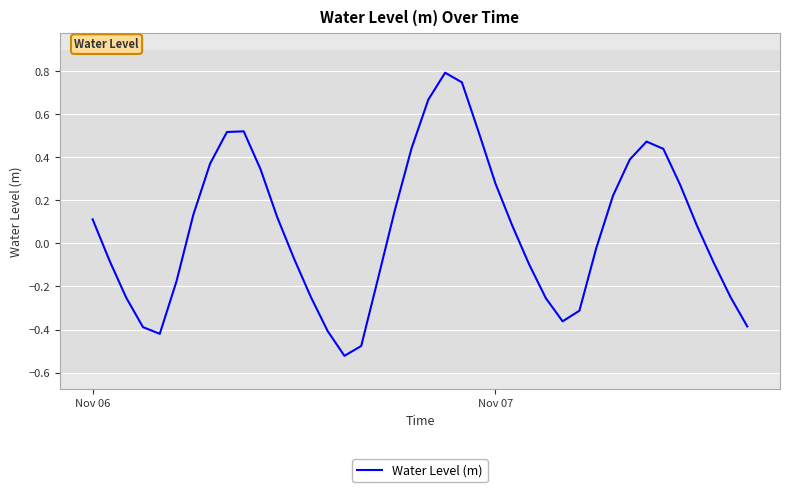

What is the maximum value shown in the chart?

0.8